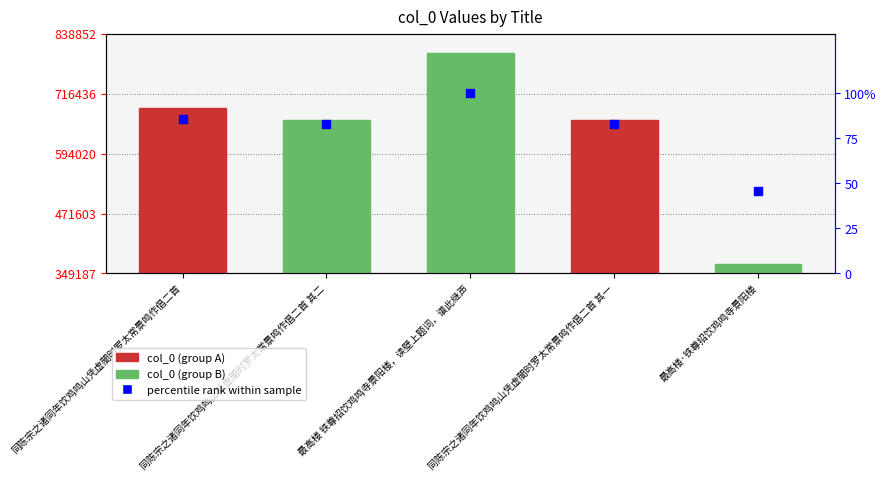

Which series has the largest total across all categories?

col_0